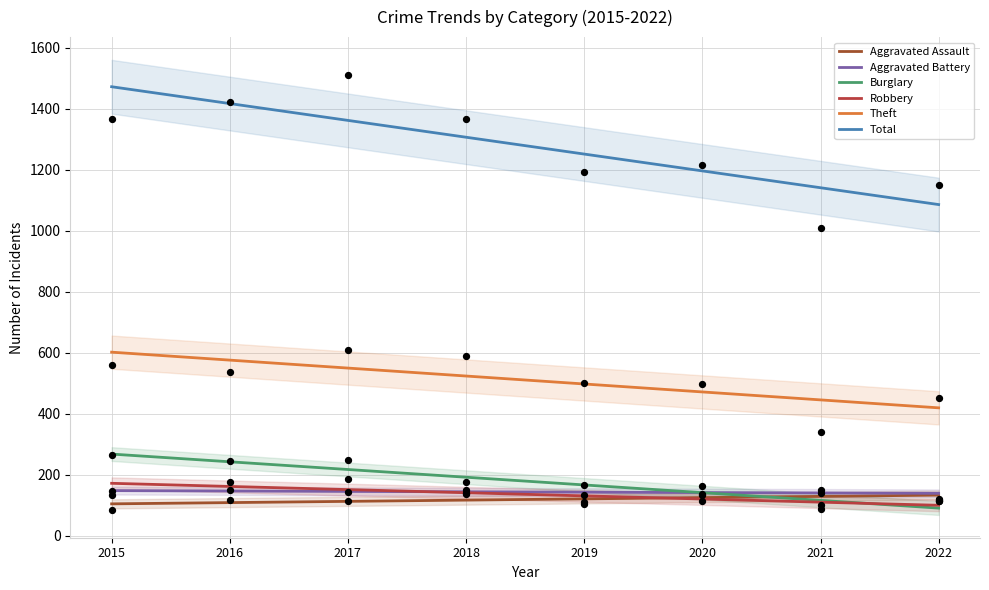

At which category is the sum across all series the highest?

2017